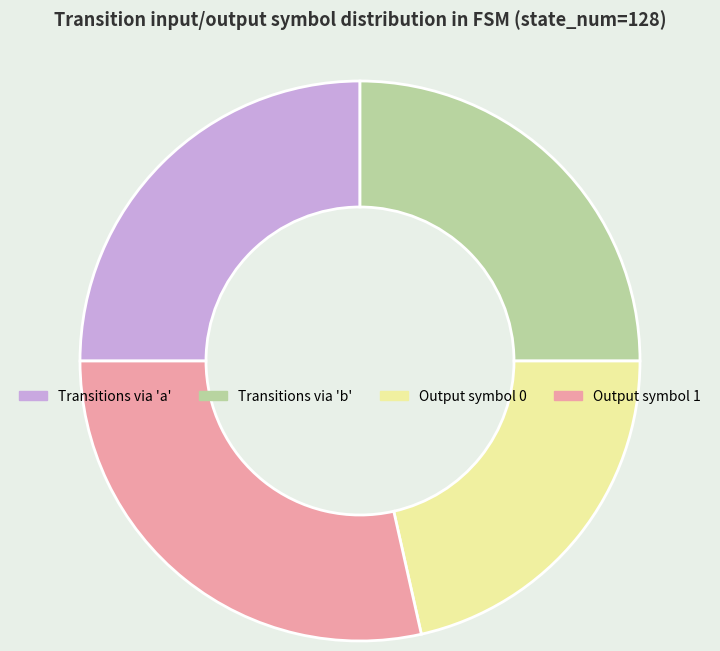

How many segments does this pie chart have?

4